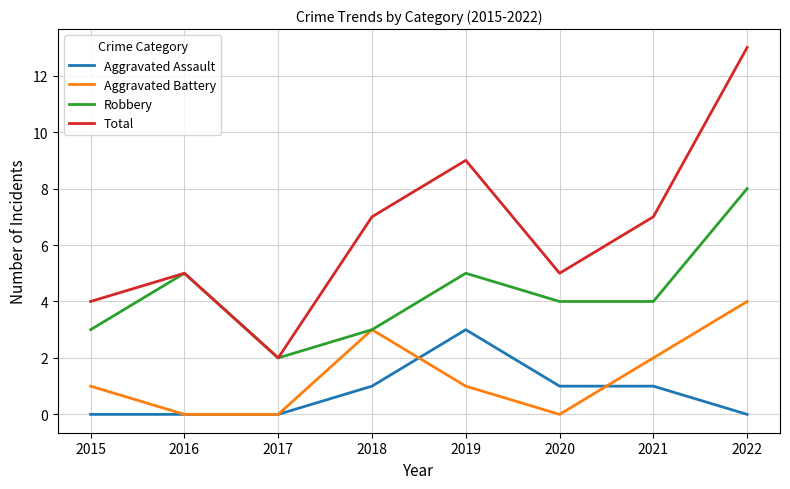

True or false: Total and Aggravated Battery cross at least once.

False